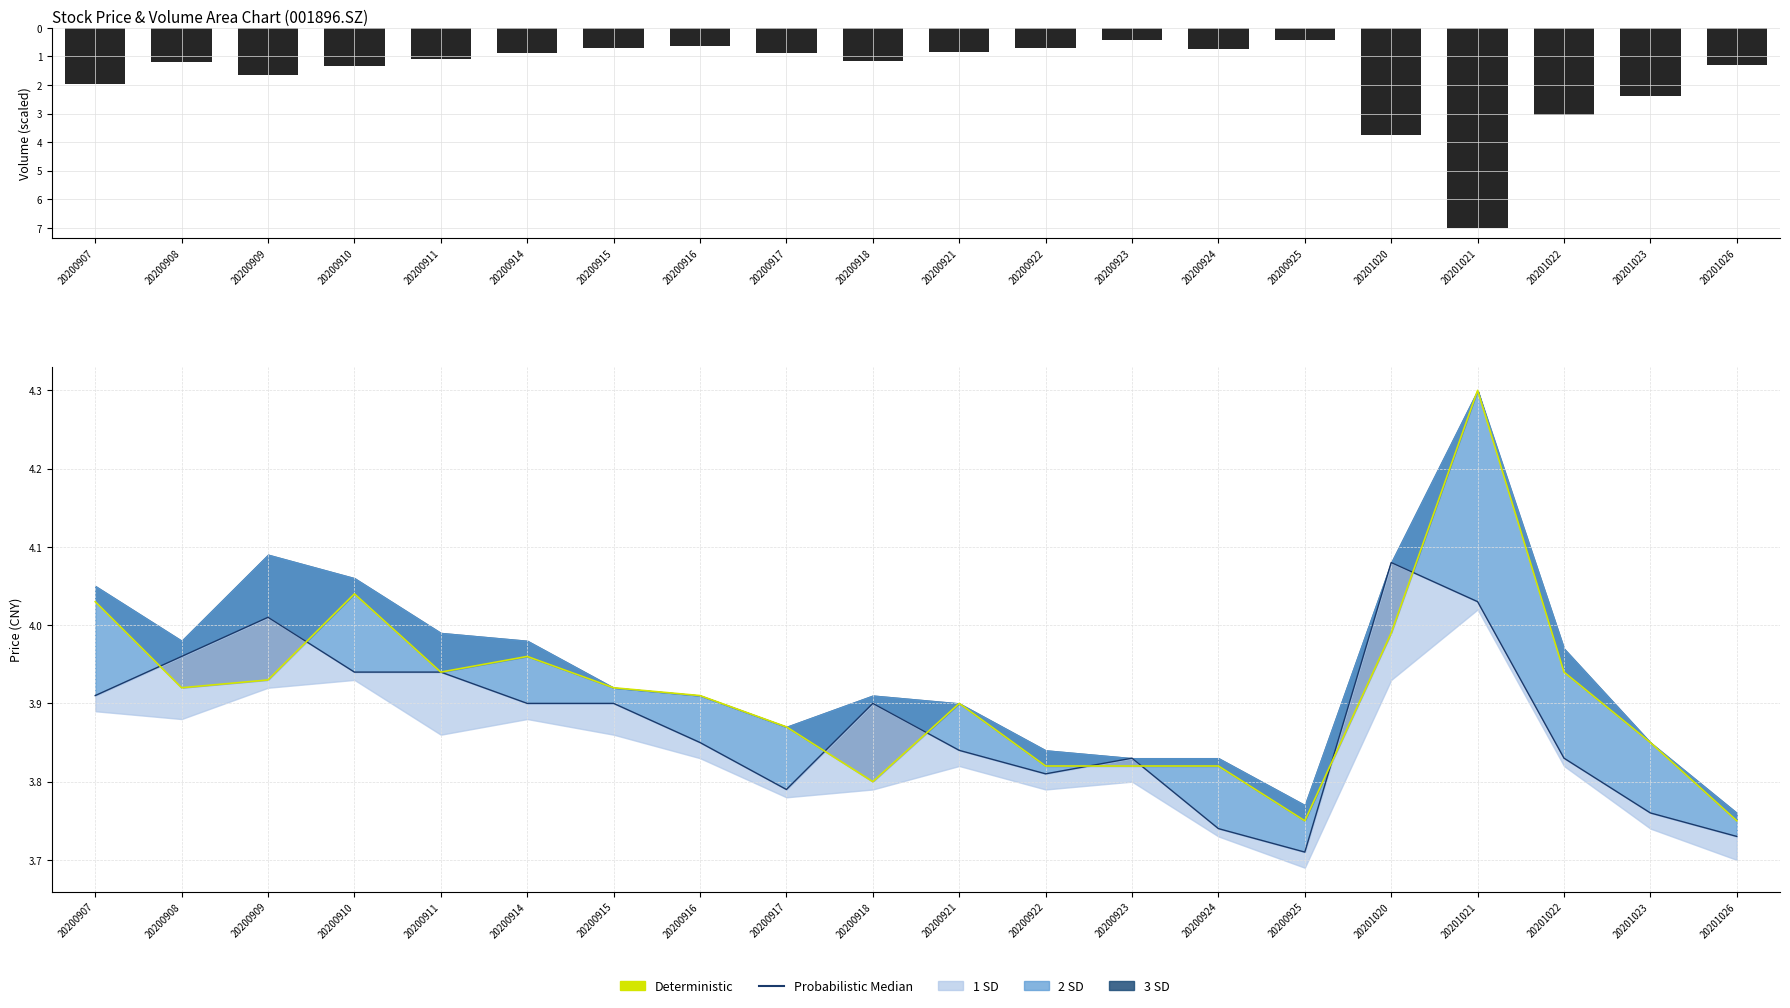

At which label does Deterministic (Open) reach its minimum?

20200925